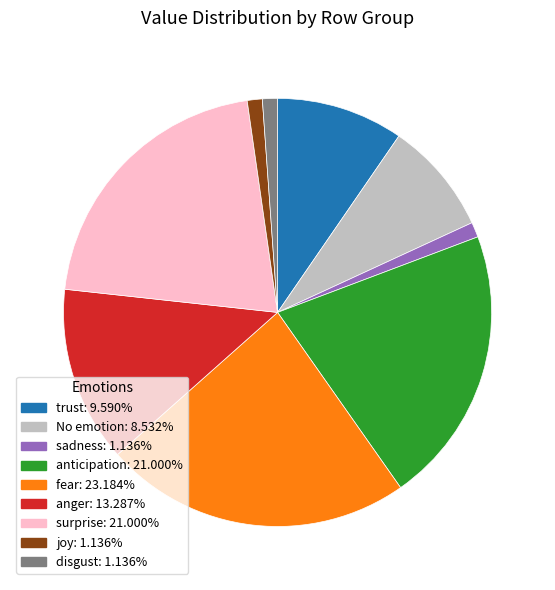

Does fear: 23.184% account for over 50% of the chart?

No